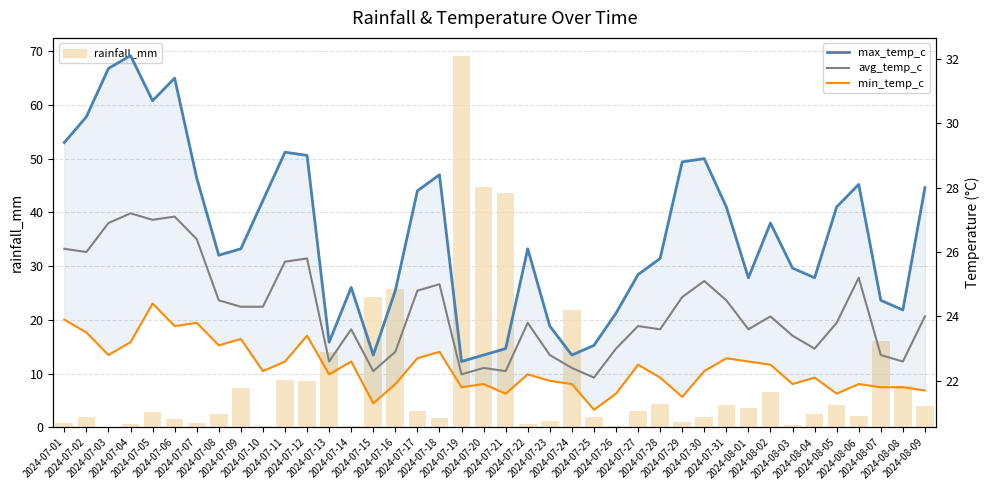

What position from the right is 2024-07-10?

31